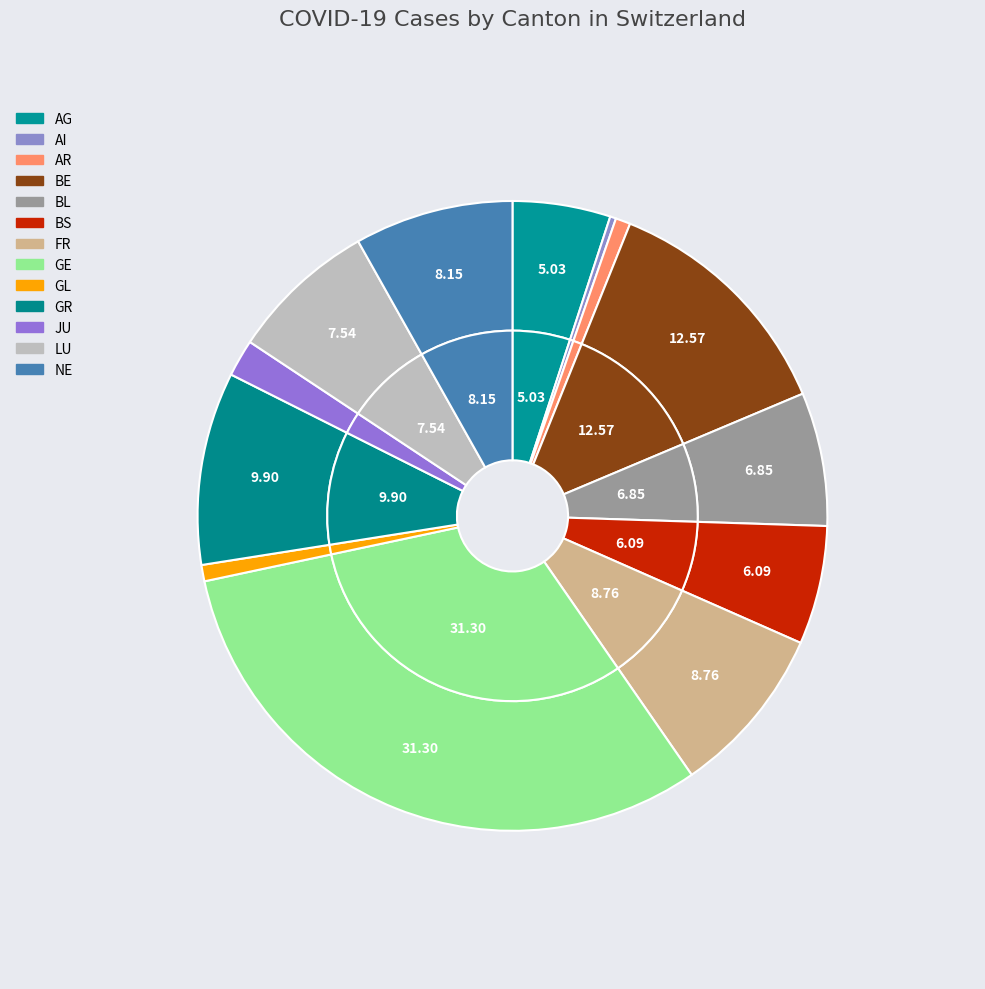

Which category has the smallest portion of the pie?

AI